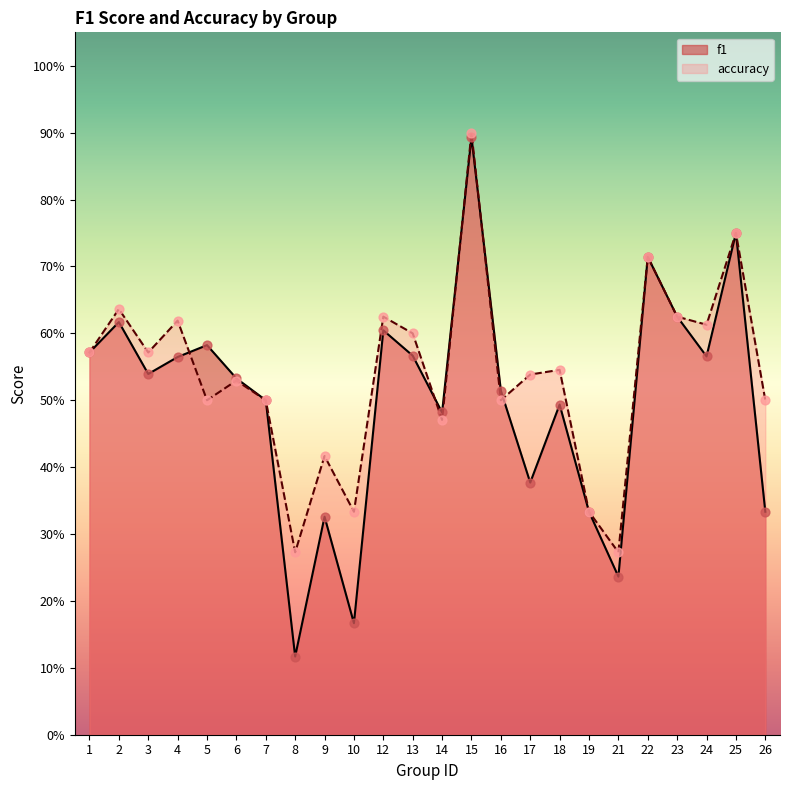

Is the value of f1 at 8 greater than the value of accuracy at 12?

No